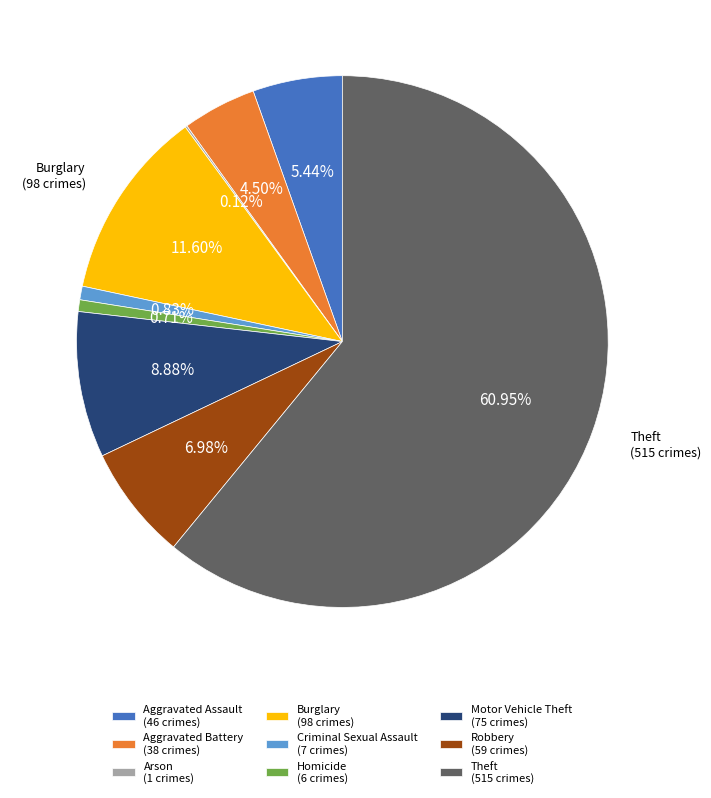

To the nearest percent, what is the combined percentage of Robbery and Criminal Sexual Assault?

8%